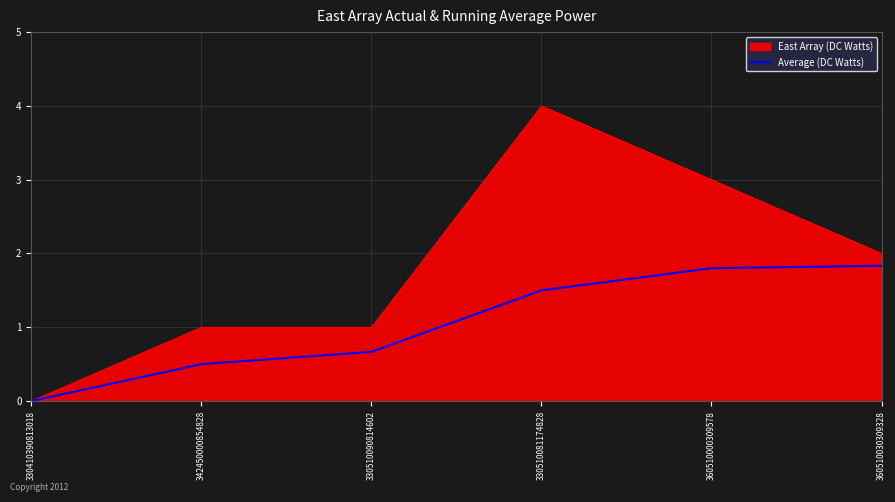

What is the approximate value of East Array (DC Watts) at 360510030309328?

2.0